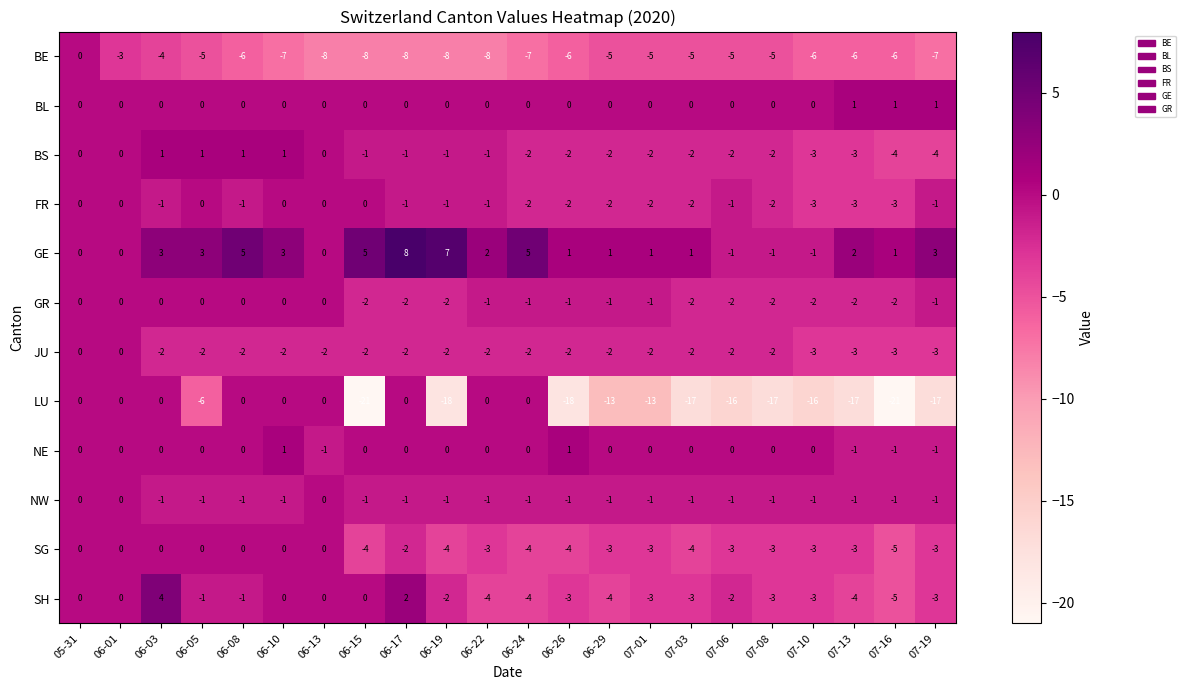

Is it true that GR equals -1 at 06-05?

False